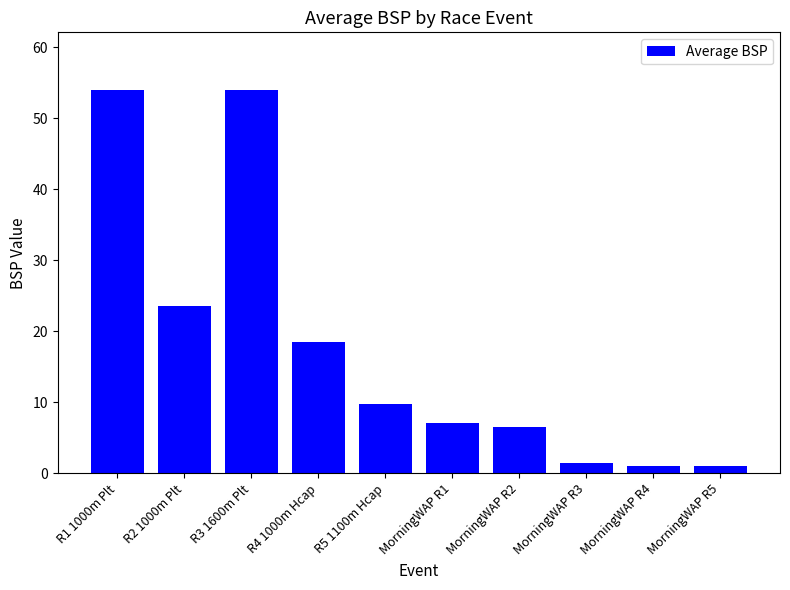

Reading left to right, what are all the values shown in this chart?

R1 1000m Plt=54.0	R2 1000m Plt=23.6	R3 1600m Plt=54.0	R4 1000m Hcap=18.5	R5 1100m Hcap=9.8	MorningWAP R1=7.1	MorningWAP R2=6.5	MorningWAP R3=1.5	MorningWAP R4=1.0	MorningWAP R5=1.0